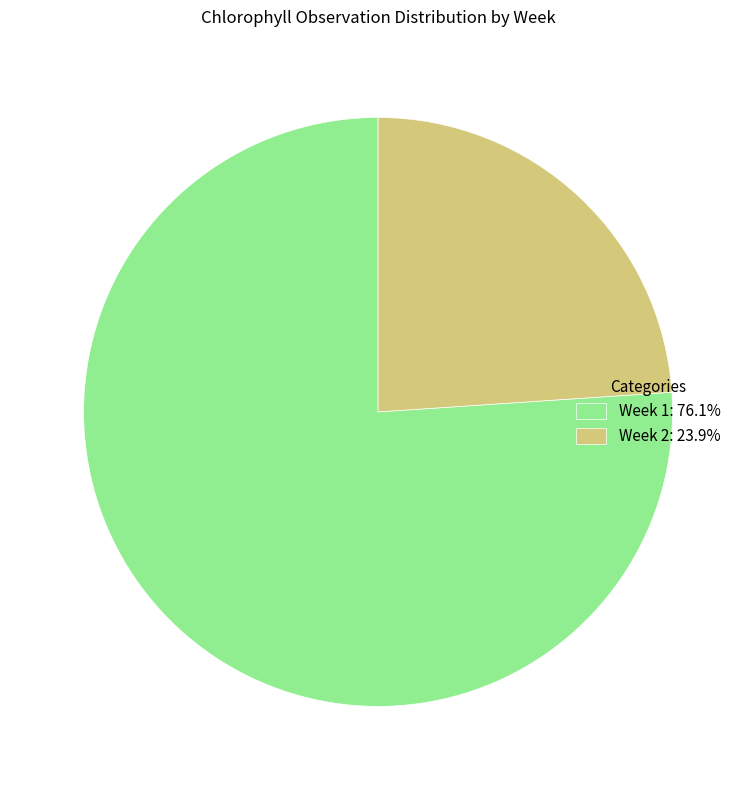

Does Week 1: 76.1% account for over 50% of the chart?

Yes